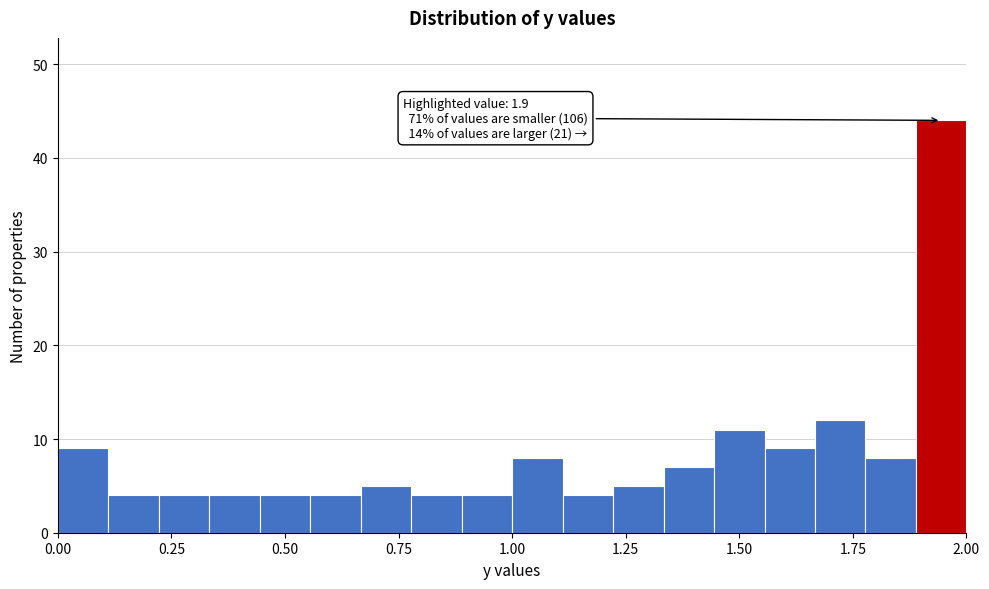

Read against the x-axis, roughly where is the centre of the tallest bar?

1.95